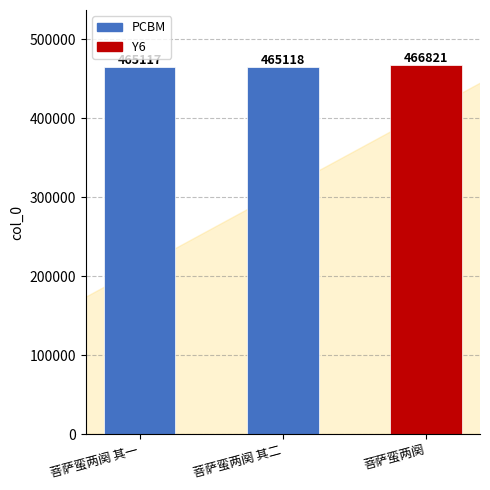

Reading left to right, list all the values displayed in this chart.

菩萨蛮两阕 其一=465117	菩萨蛮两阕 其二=465118	菩萨蛮两阕=466821